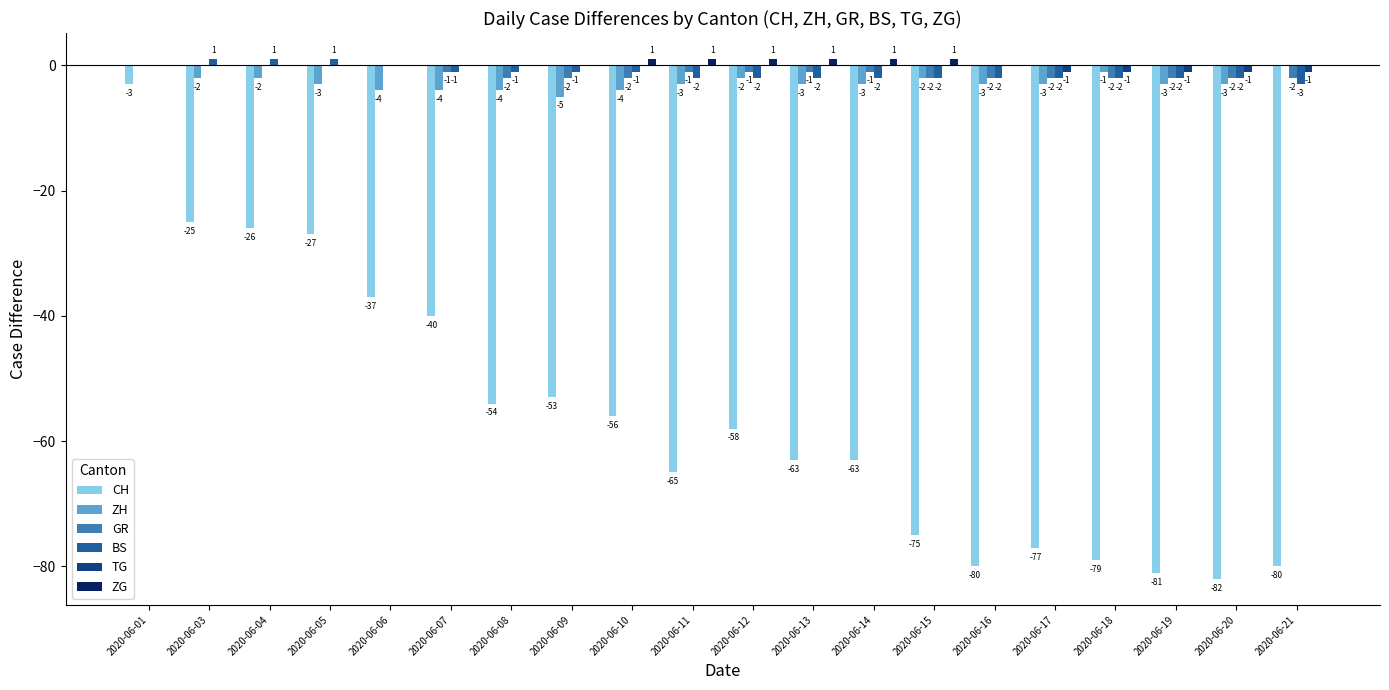

What is the sum of all ZG values?

6